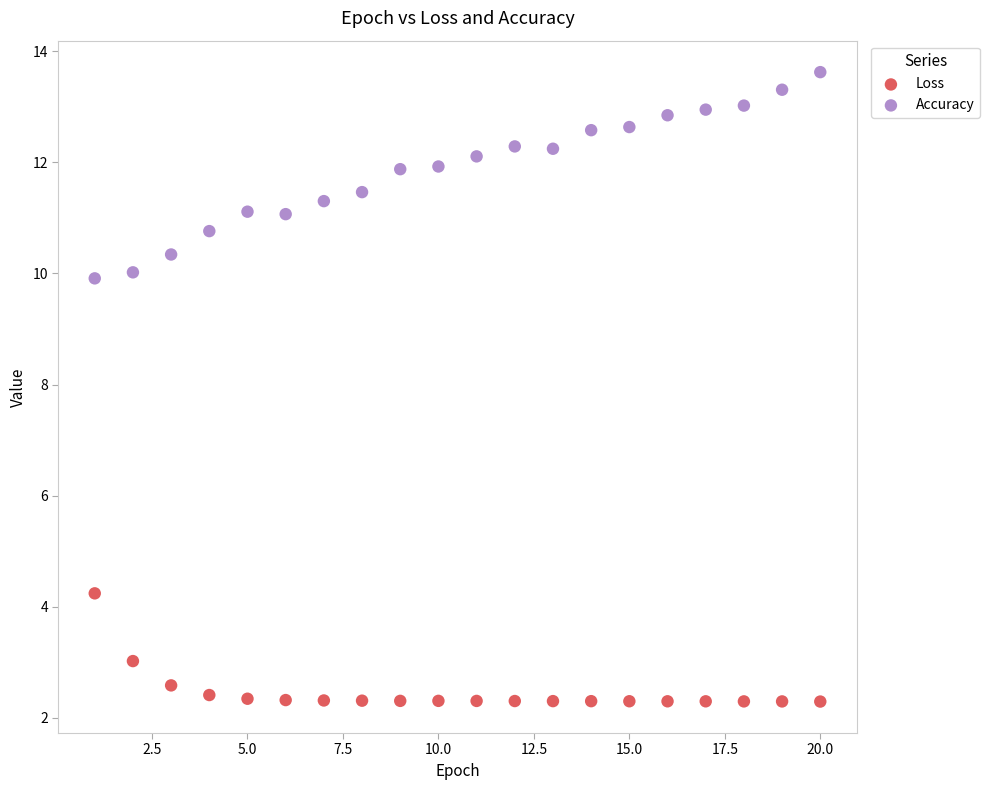

What is the X range (max minus min) for the scatter plot?

19.0